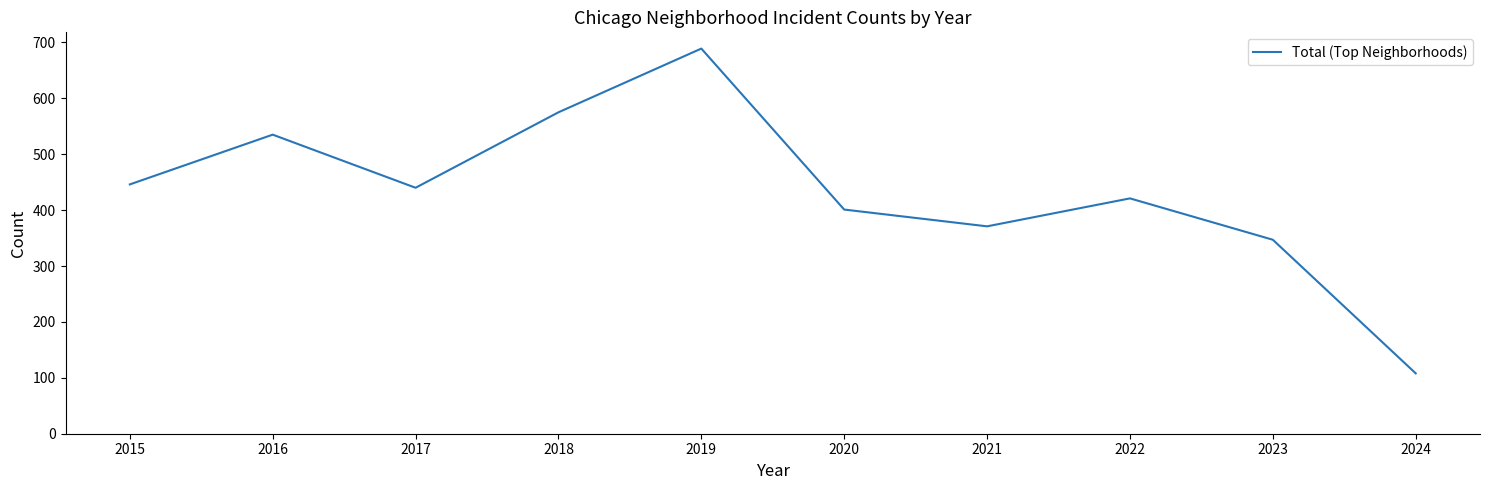

How many series are shown in this chart?

1